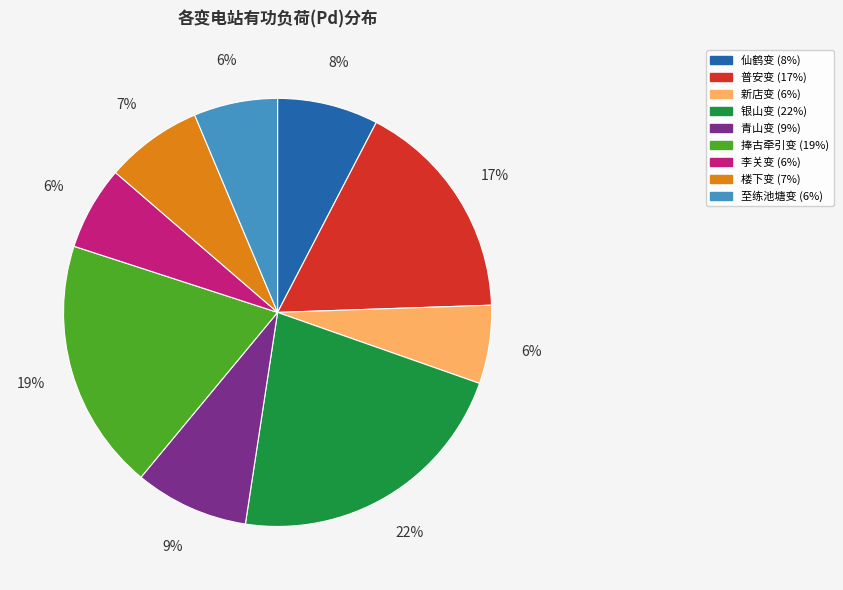

The 青山变 slice represents 1% of the pie. True or false?

False